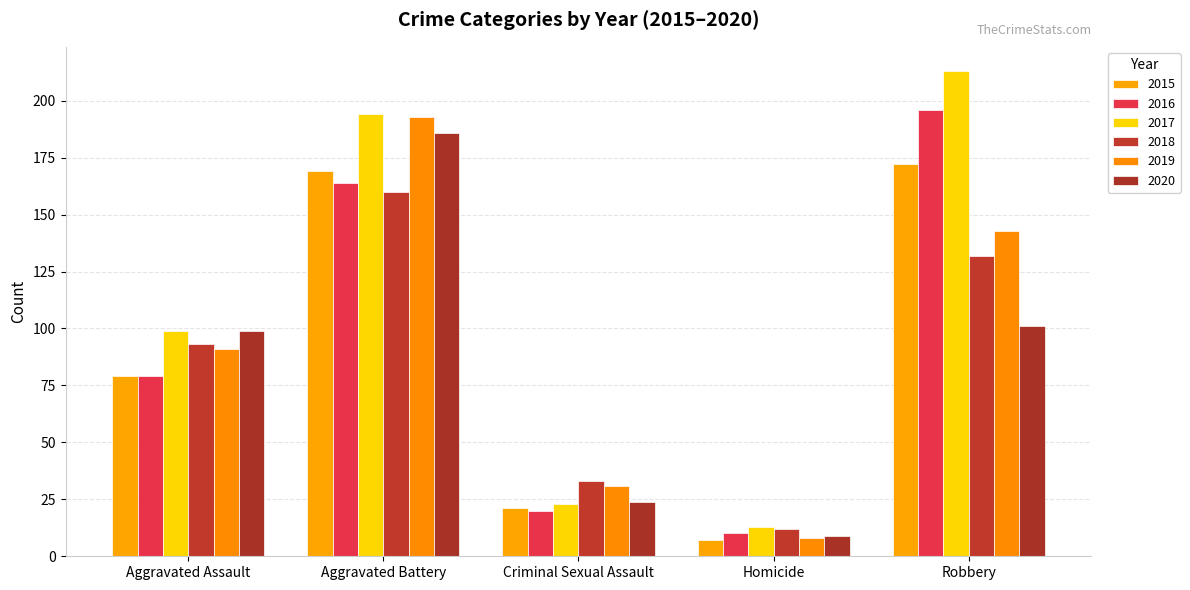

List the labels in order of 2016 value, smallest first.

Homicide, Criminal Sexual Assault, Aggravated Assault, Aggravated Battery, Robbery